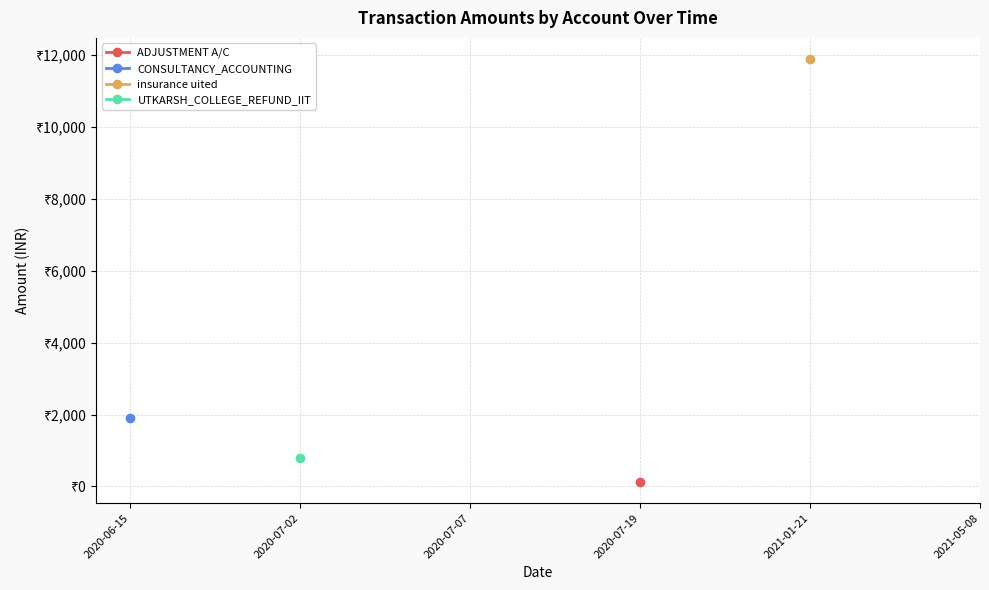

What is the label of the 3rd point from the right?

2020-07-19